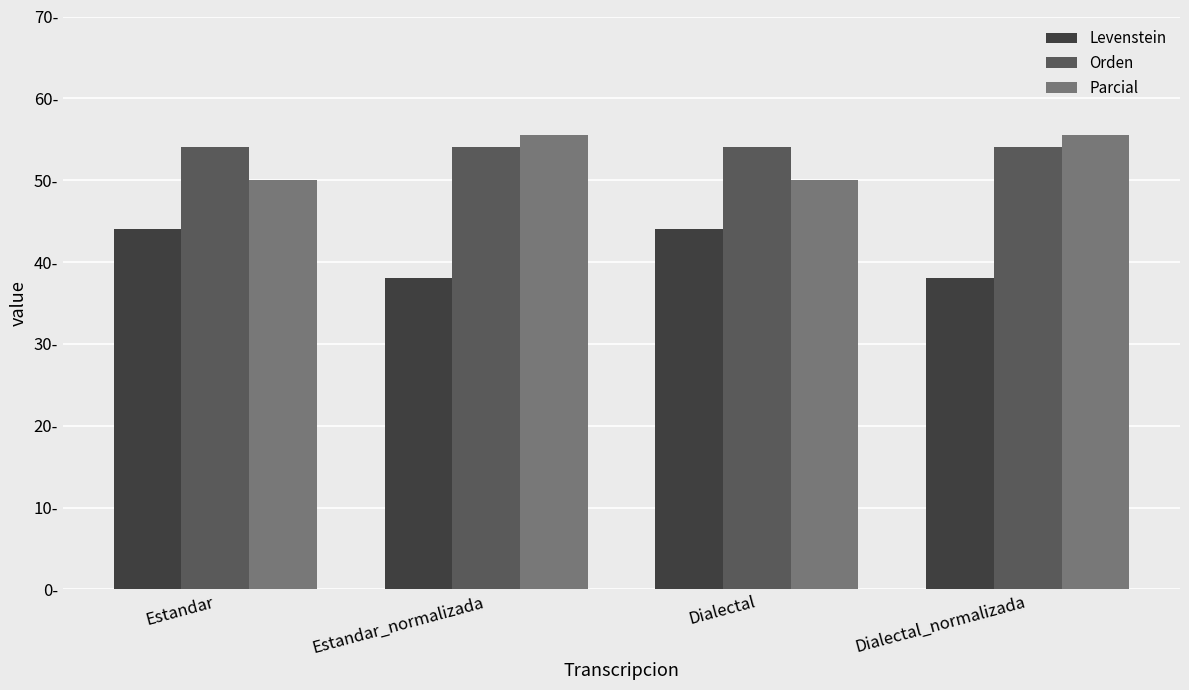

Does the chart contain any negative values?

No